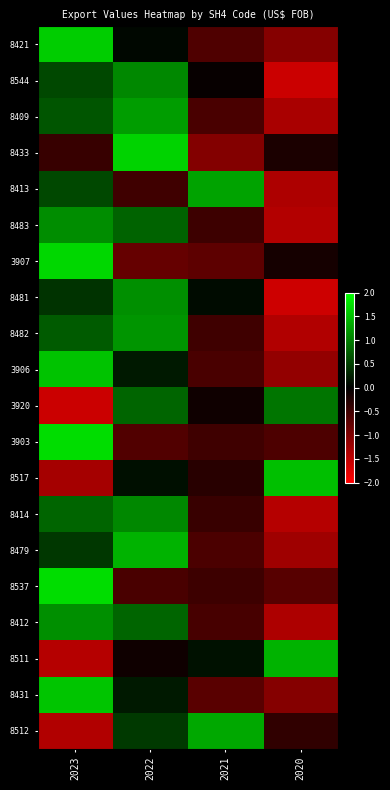

Which has a higher value, 2022 or 2023?

2023